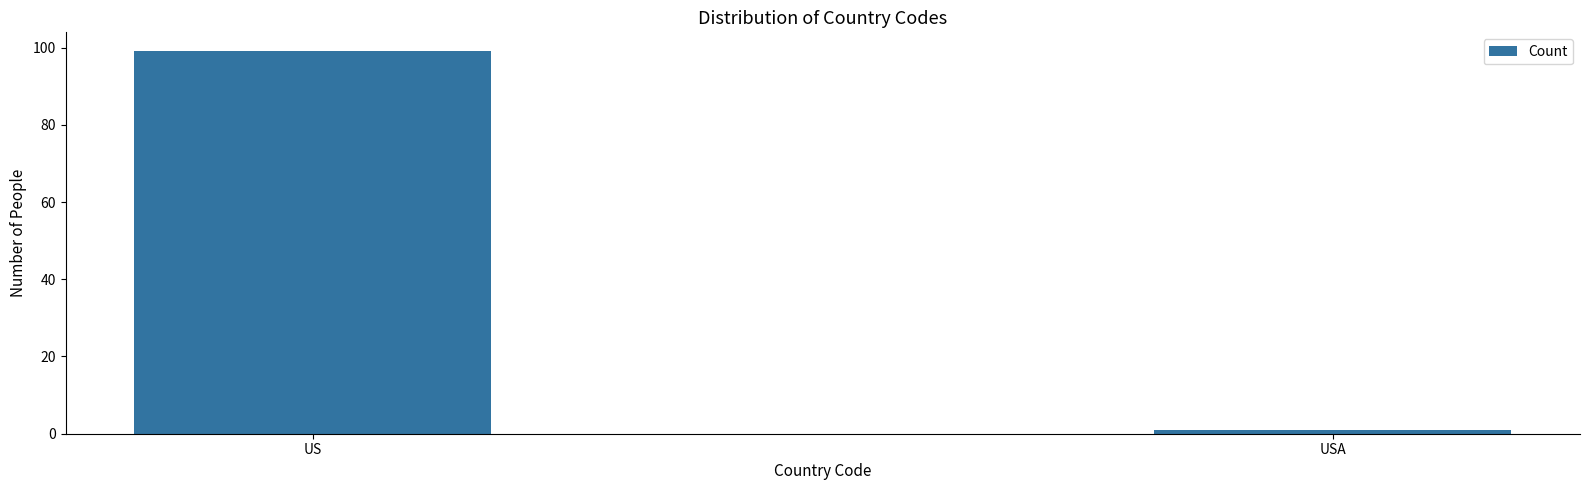

What is the difference between the maximum and minimum values?

98